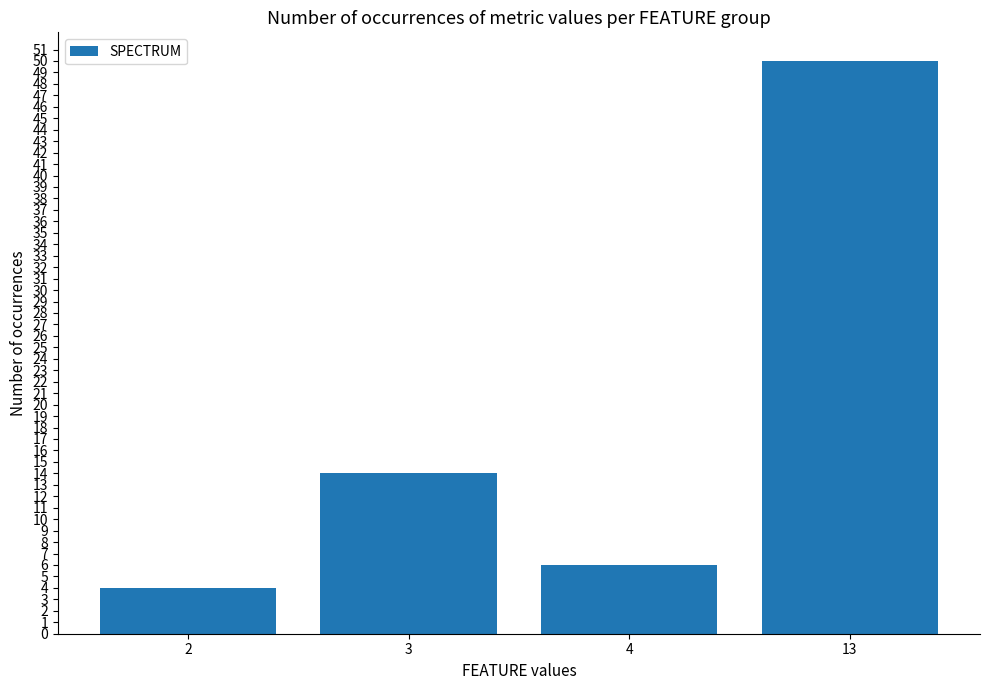

Rank the categories by value from highest to lowest.

13, 3, 4, 2